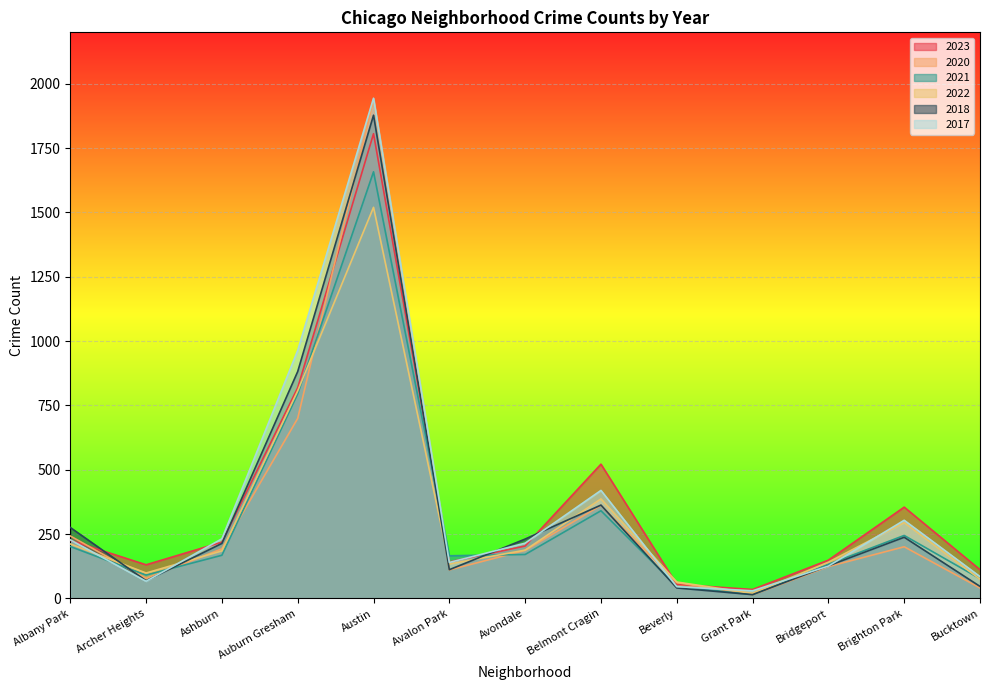

At which category does the chart reach its peak across all series?

Austin